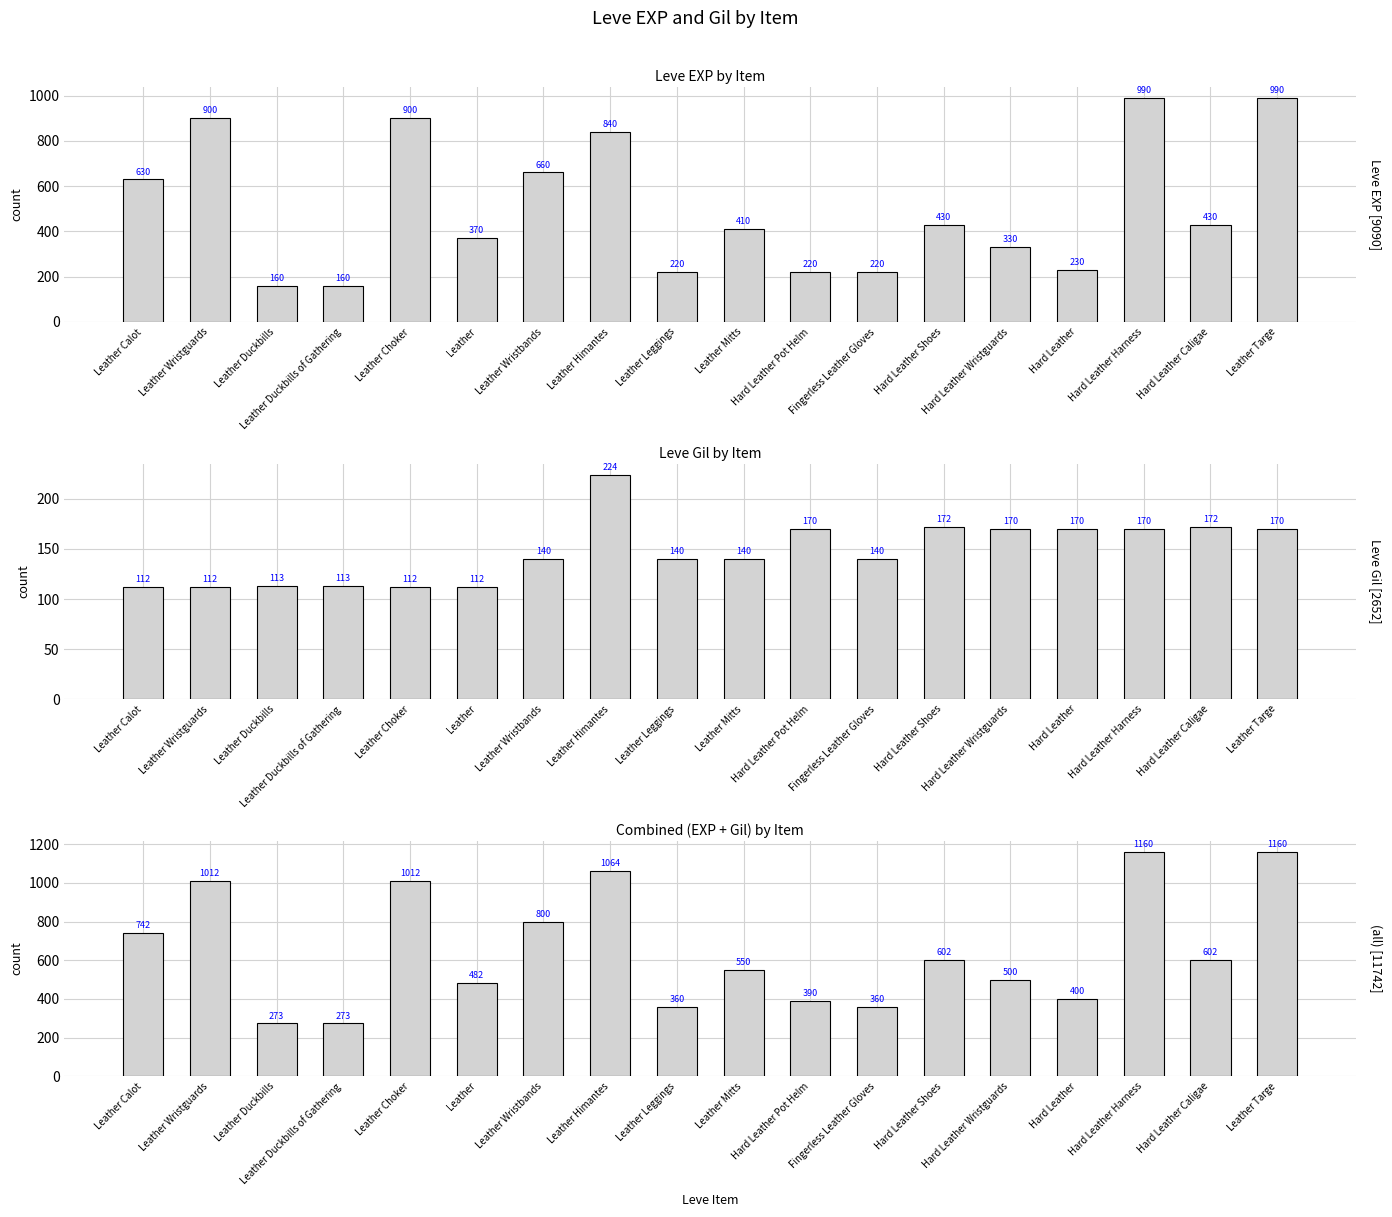

How many groups of bars are there?

18